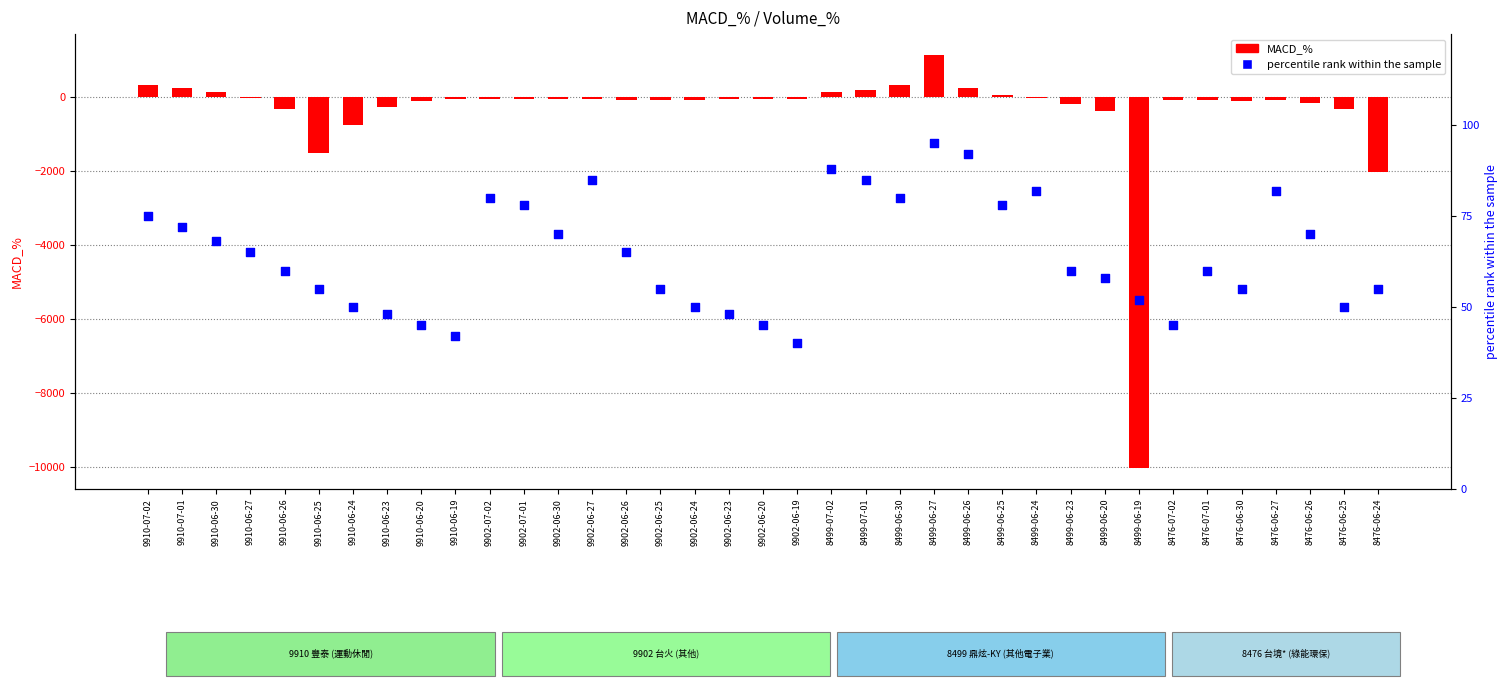

At which category is the sum across all series the highest?

8499-06-27